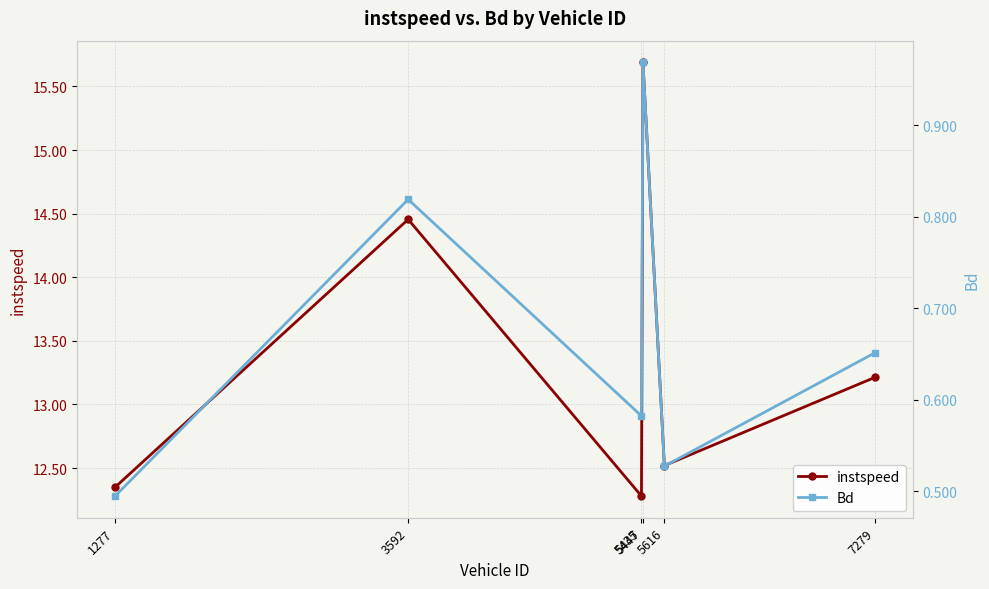

Reading right to left, extract all data points from this chart.

instspeed: 13.2	12.5	15.7	12.3	14.5	12.3
Bd: 0.7	0.5	1.0	0.6	0.8	0.5